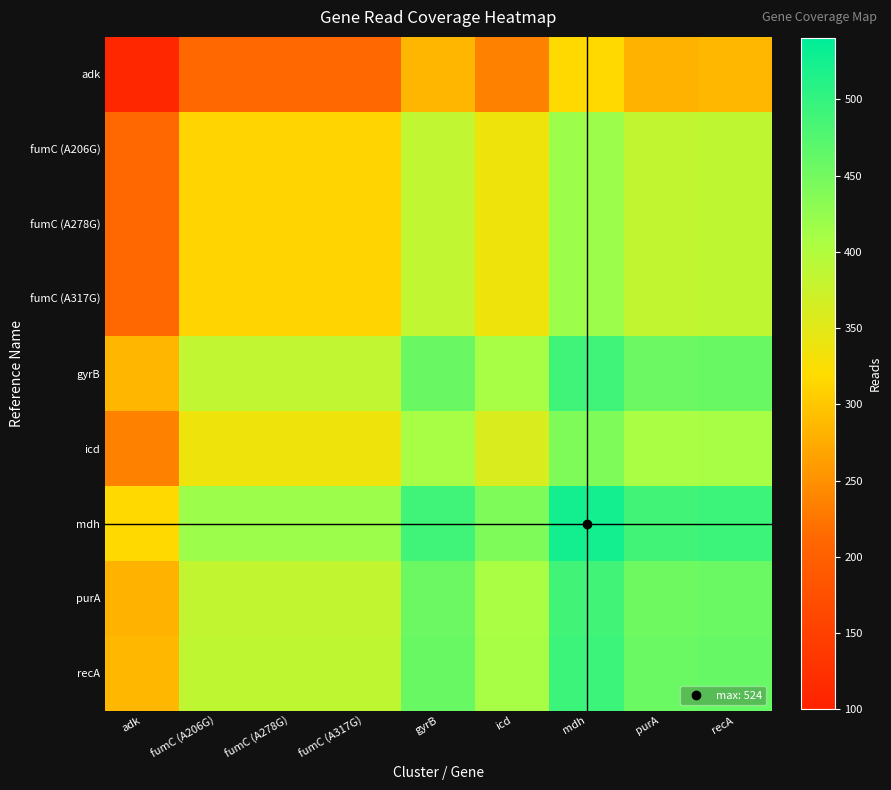

At which category is the sum across all series the highest?

mdh